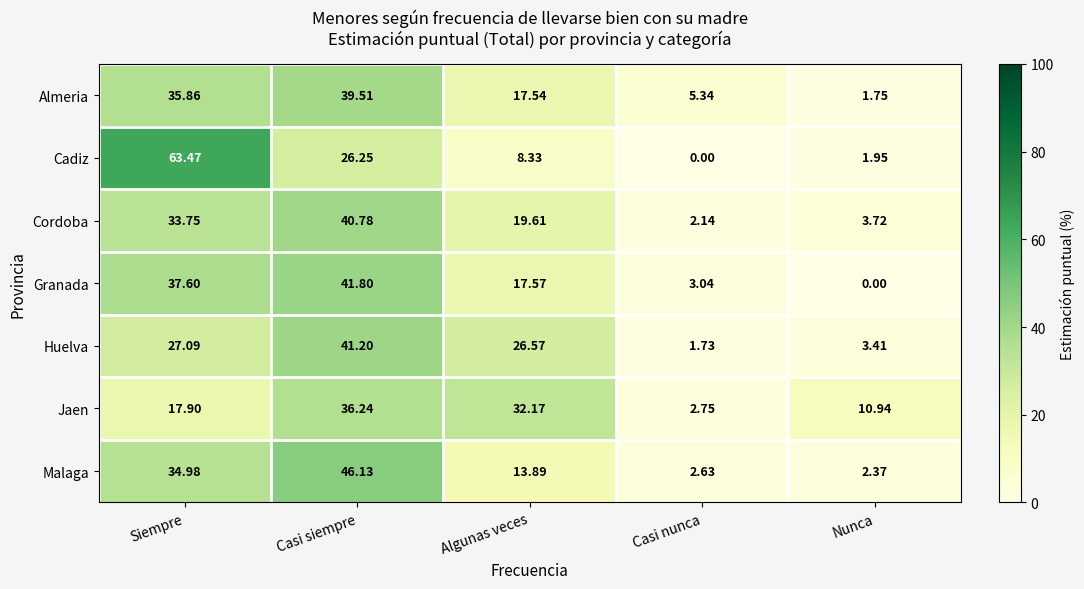

At which label does Almeria first exceed 17?

Siempre